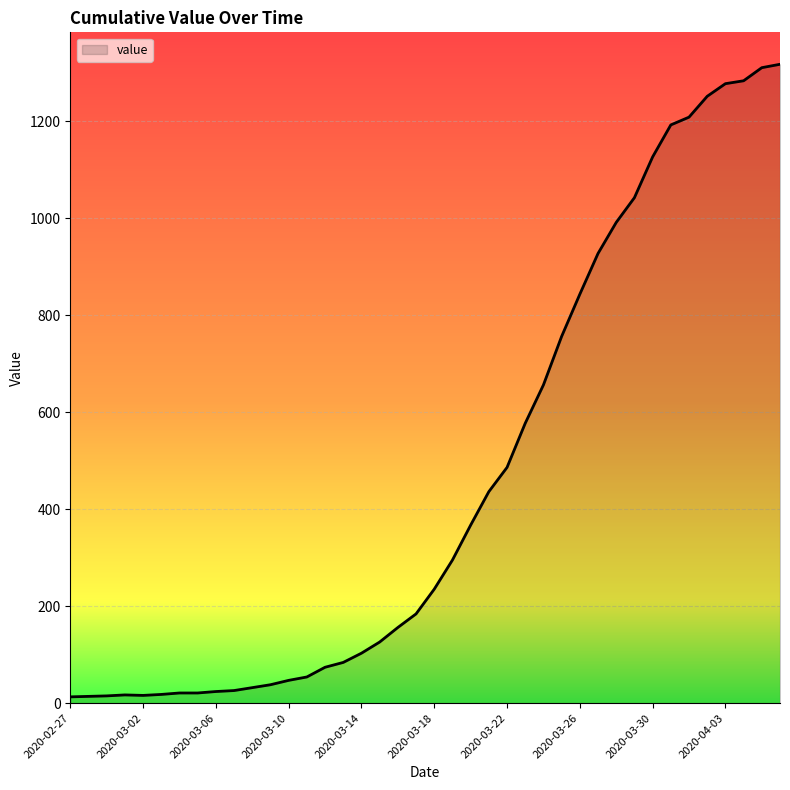

Does the chart display data point markers on the line(s)?

No